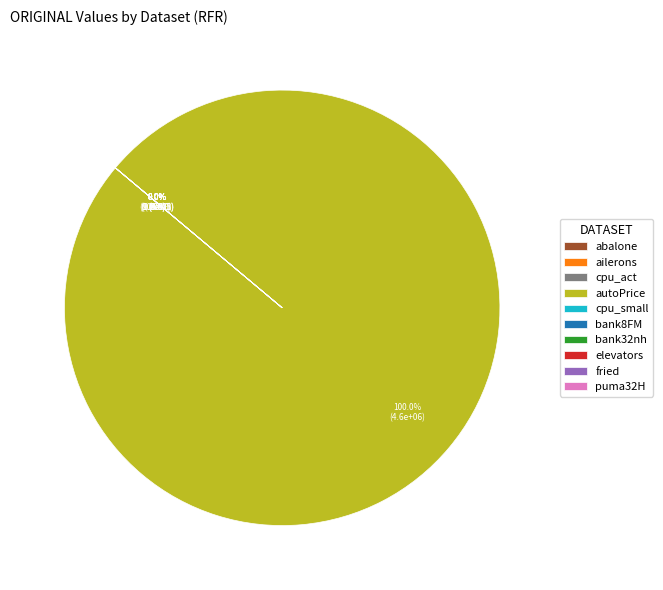

Combined, do fried and elevators account for over 50%?

No